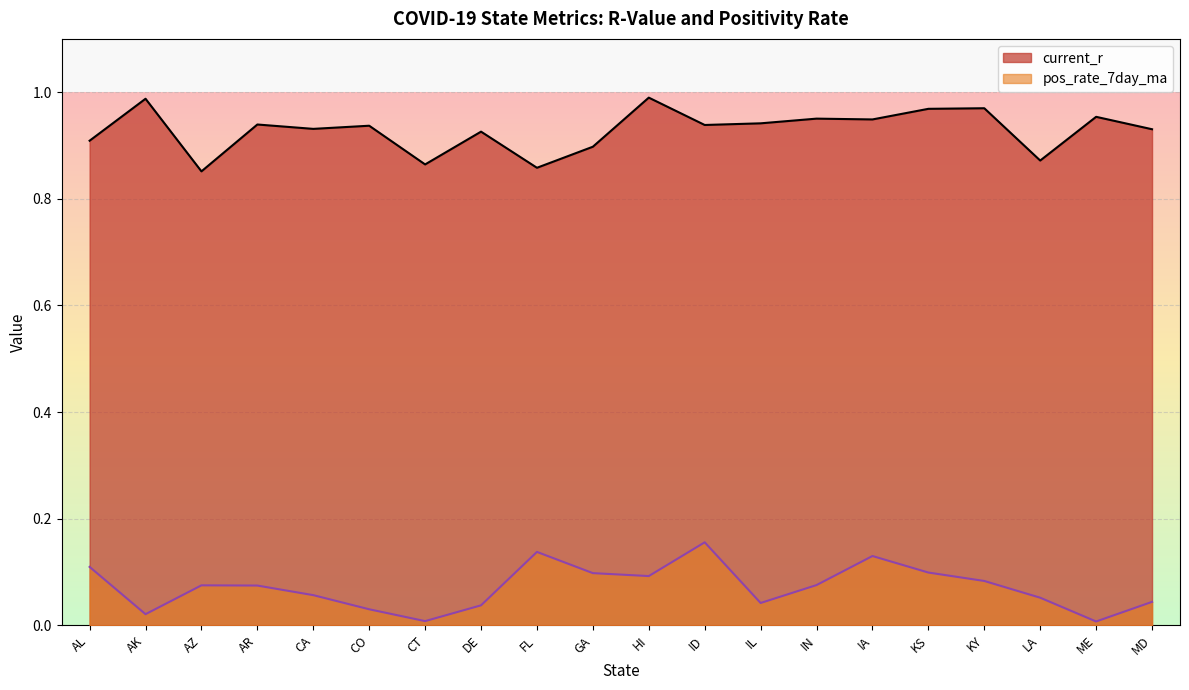

Reading left to right, transcribe all the data shown in this chart.

current_r: AL=0.9	AK=1.0	AZ=0.9	AR=0.9	CA=0.9	CO=0.9	CT=0.9	DE=0.9	FL=0.9	GA=0.9	HI=1.0	ID=0.9	IL=0.9	IN=1.0	IA=0.9	KS=1.0	KY=1.0	LA=0.9	ME=1.0	MD=0.9
pos_rate_7day_ma: AL=0.1	AK=0.0	AZ=0.1	AR=0.1	CA=0.1	CO=0.0	CT=0.0	DE=0.0	FL=0.1	GA=0.1	HI=0.1	ID=0.2	IL=0.0	IN=0.1	IA=0.1	KS=0.1	KY=0.1	LA=0.1	ME=0.0	MD=0.0